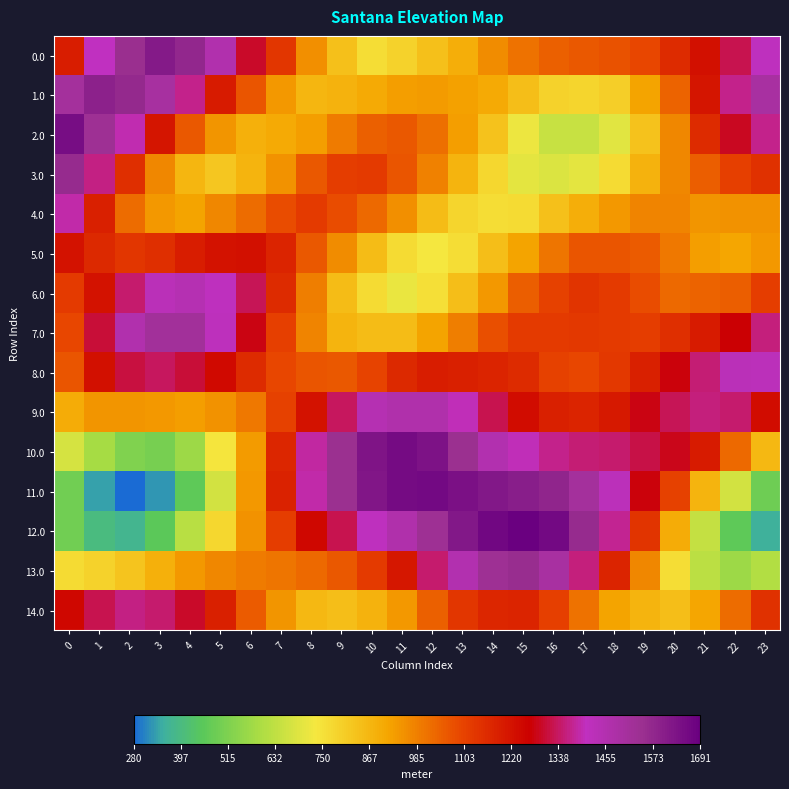

Which series has the largest range (max minus min)?

11.0